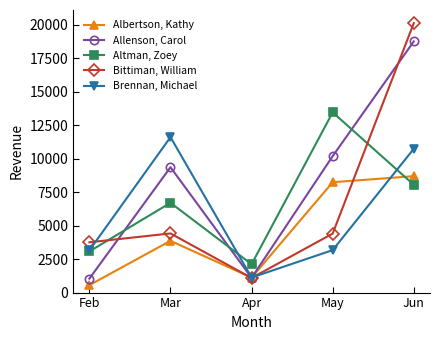

Does the chart have visible grid lines?

No